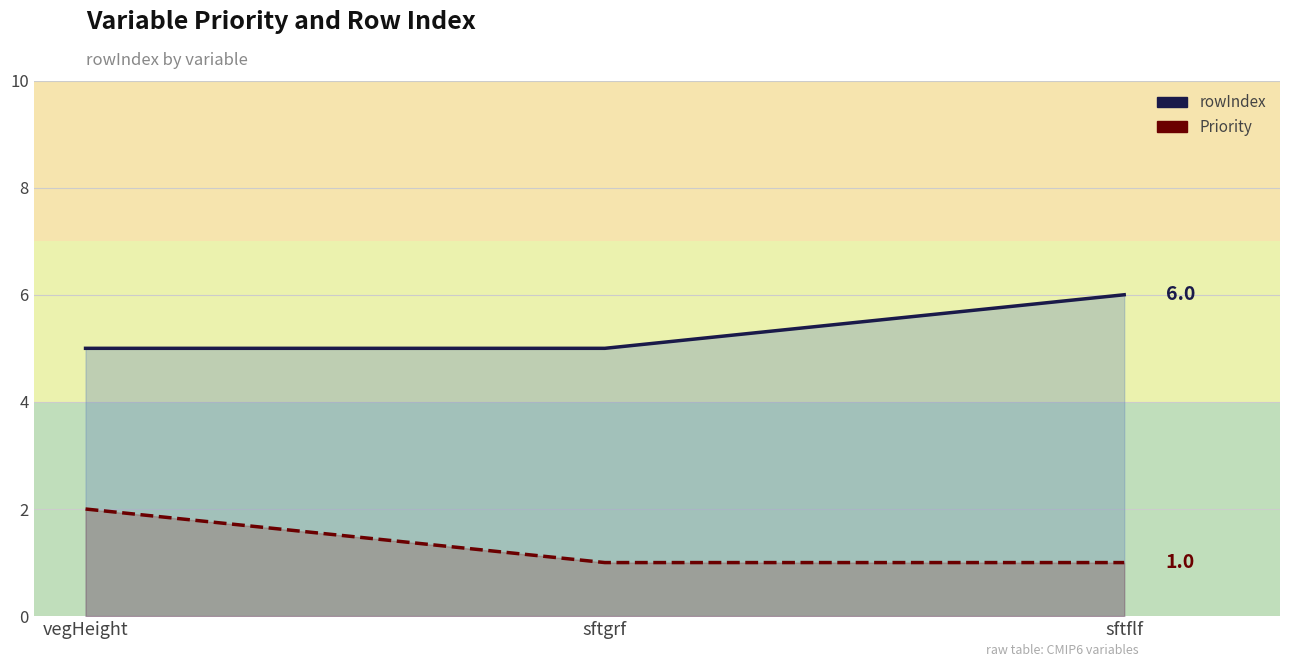

How many distinct data groups are displayed?

2